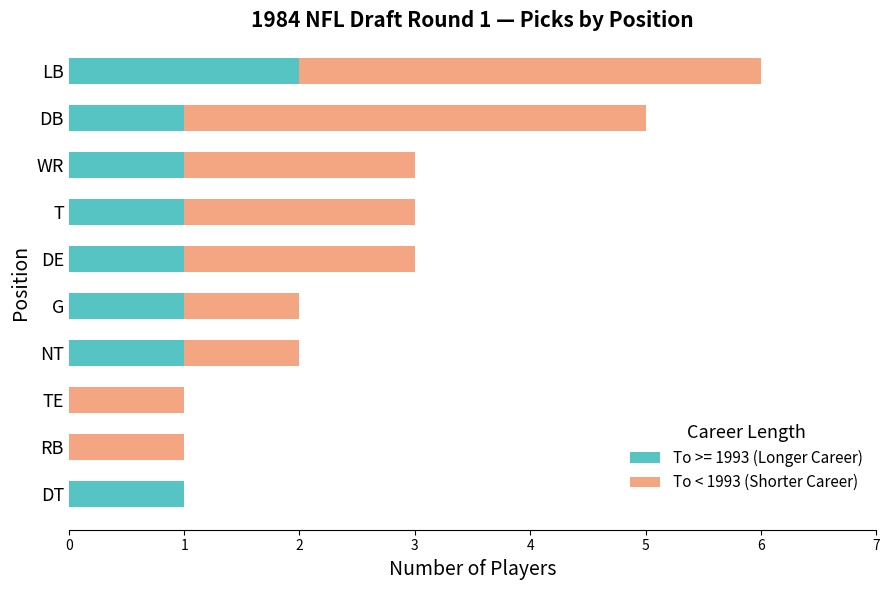

The value of To >= 1993 (Longer Career) at T is 1. True or false?

True